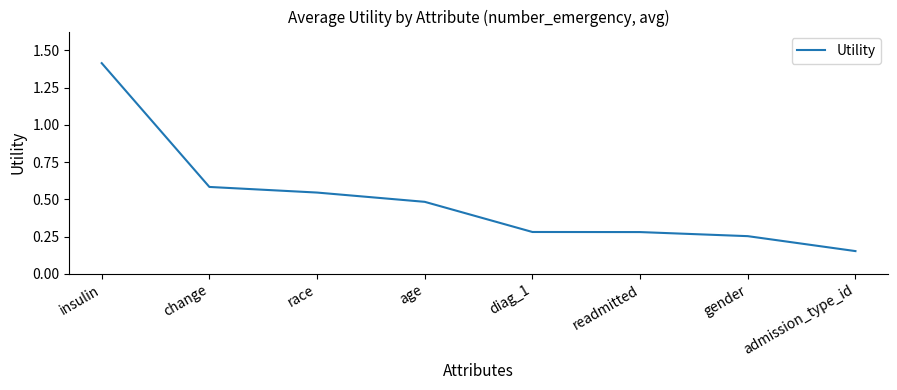

At which label is the value closest to 0?

admission_type_id